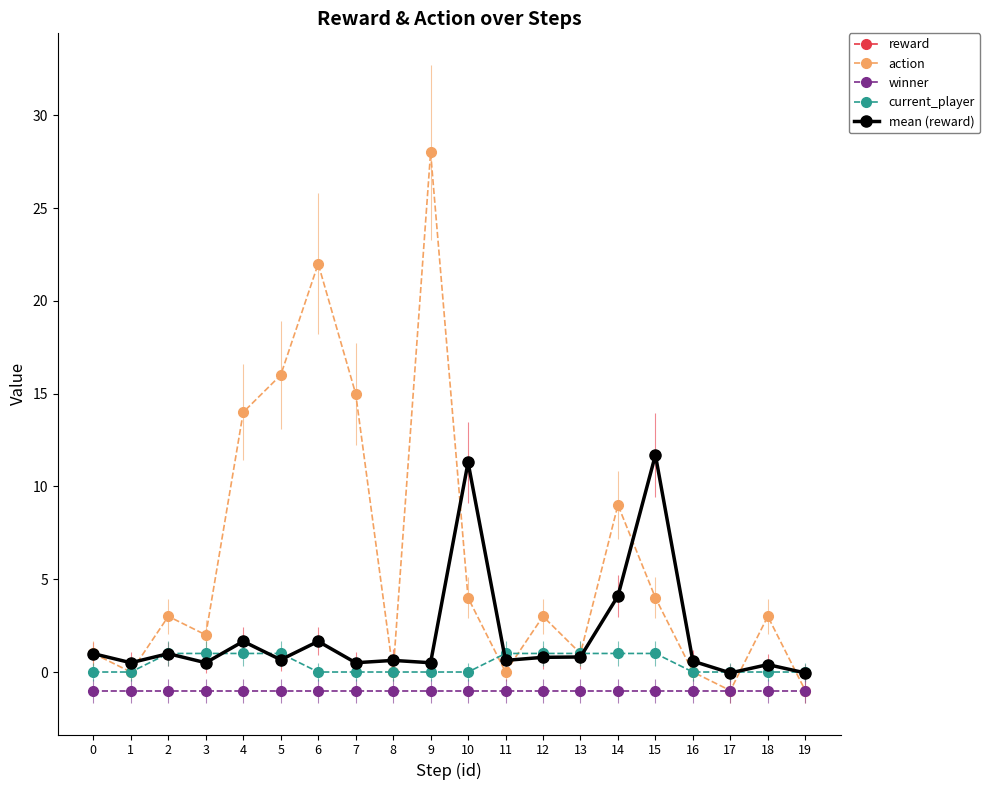

Which has a higher value, 7 or 1?

1